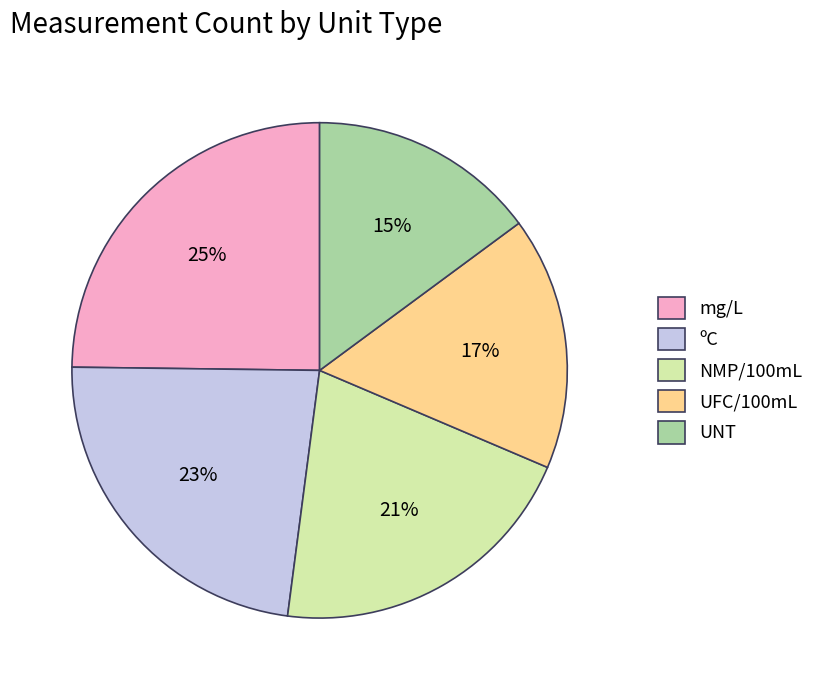

Do NMP/100mL and mg/L together represent more than half of the pie?

No